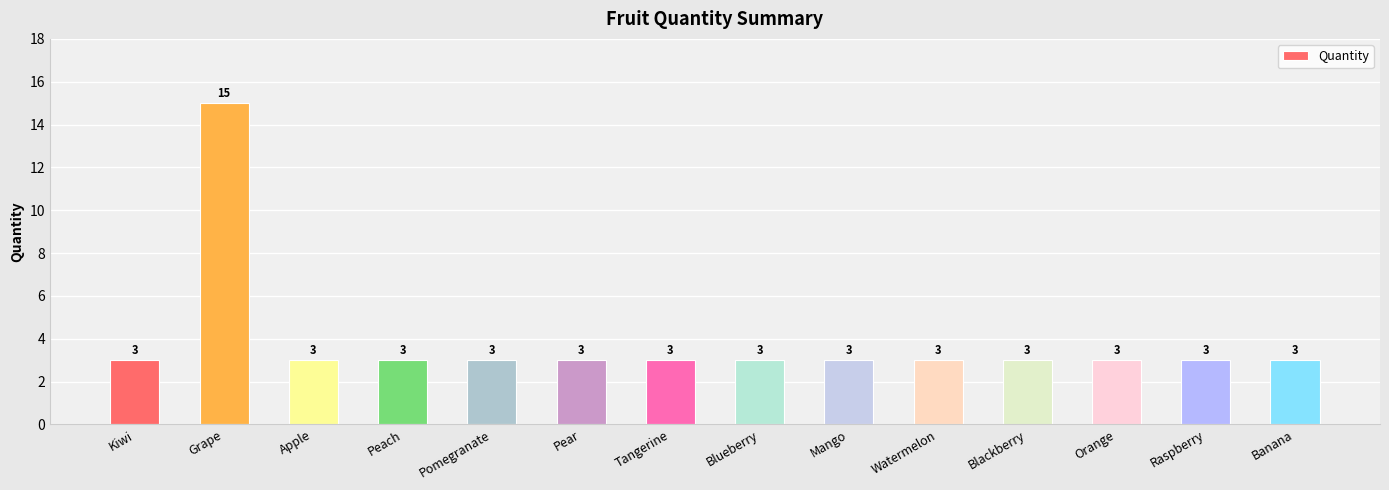

How many distinct data groups are displayed?

1